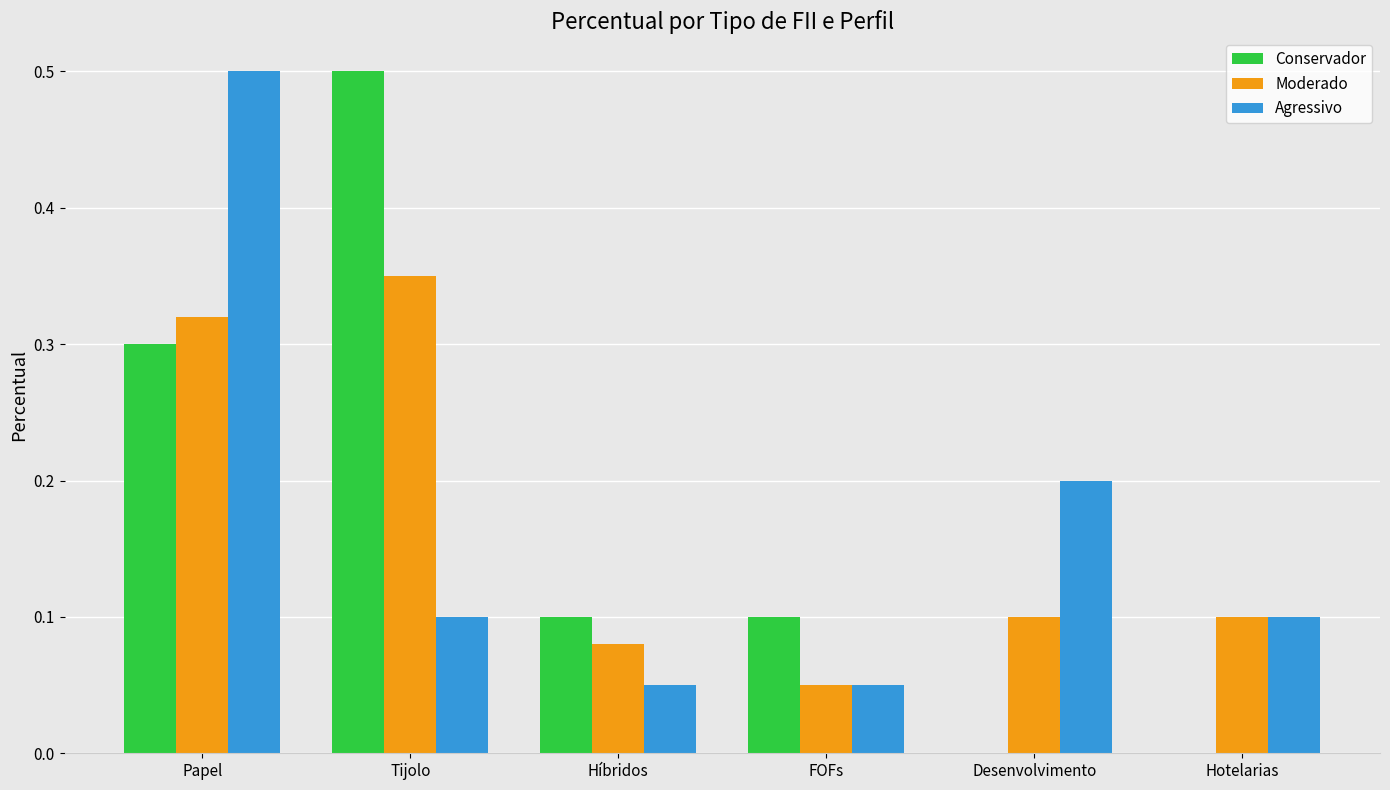

Which category has the highest value in the Agressivo series?

Papel